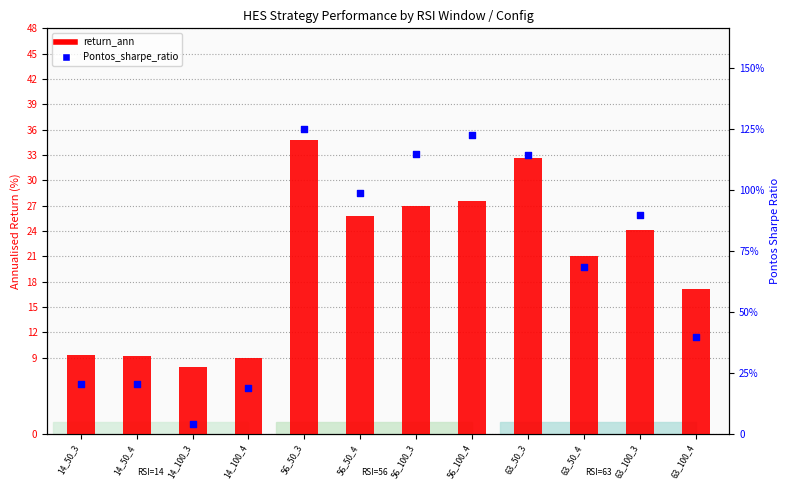

What is the total value across all series at 14_50_3?

11.0